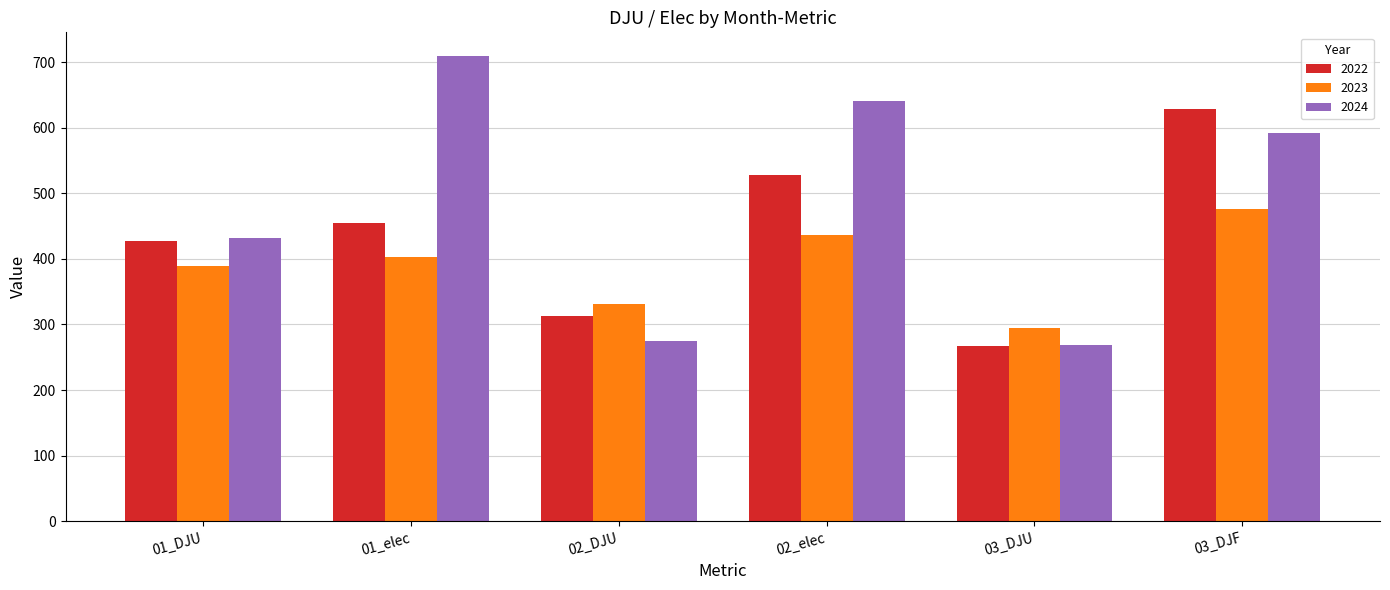

What is the value of the 2022 bar at the 2nd from the left?

454.0